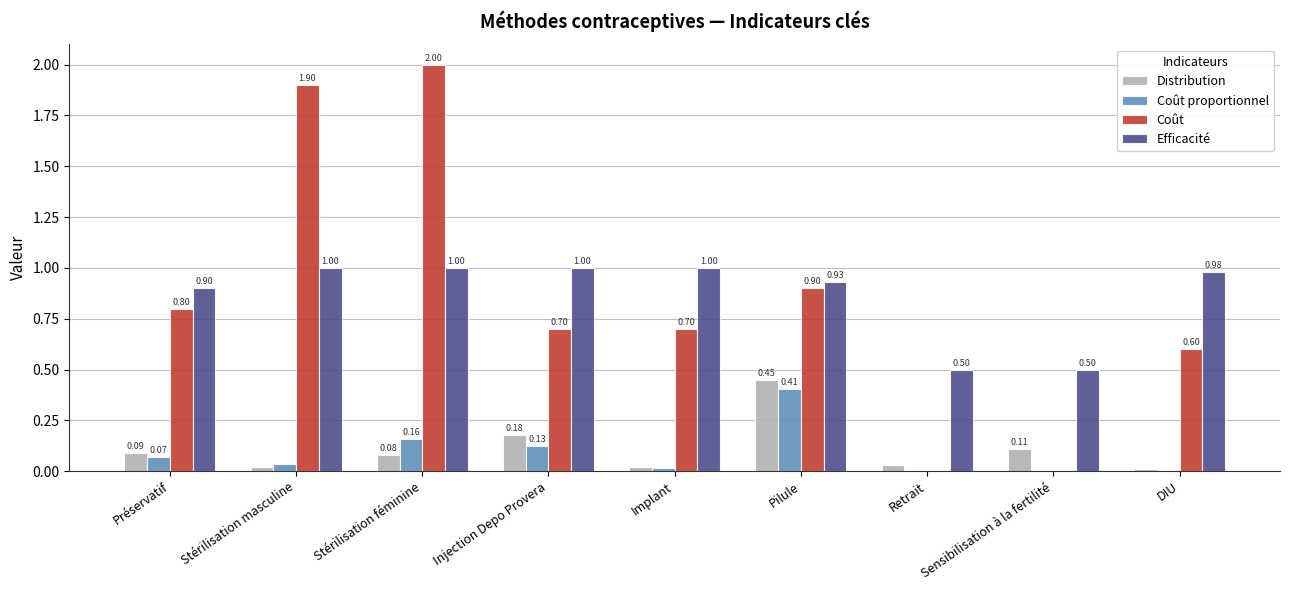

At which label is Coût closest to 1?

Pilule